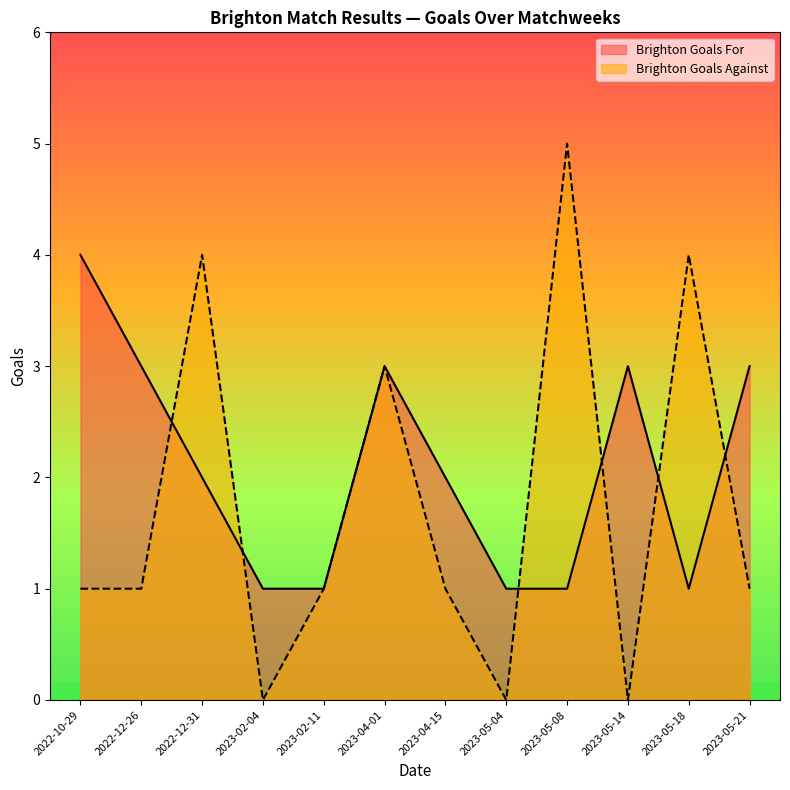

What is the maximum value for Brighton Goals For?

4